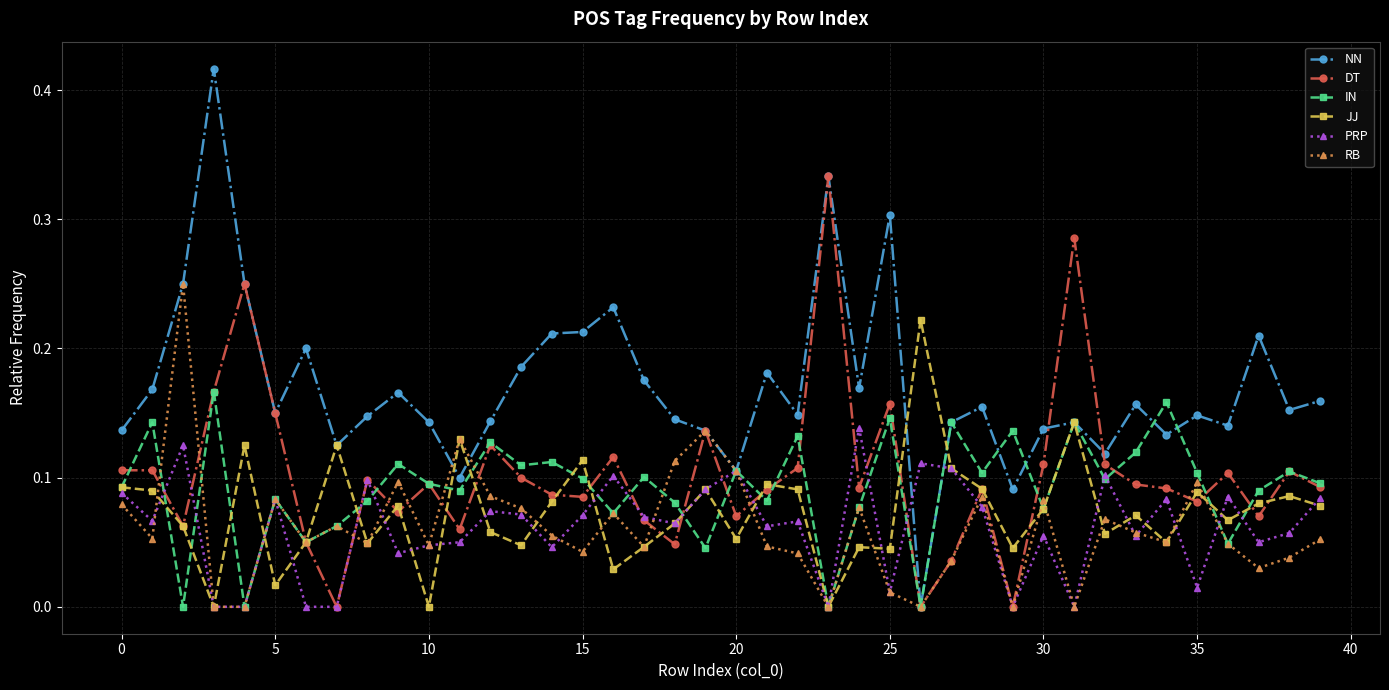

List the series in order of their peak value, lowest first.

PRP, IN, JJ, RB, DT, NN